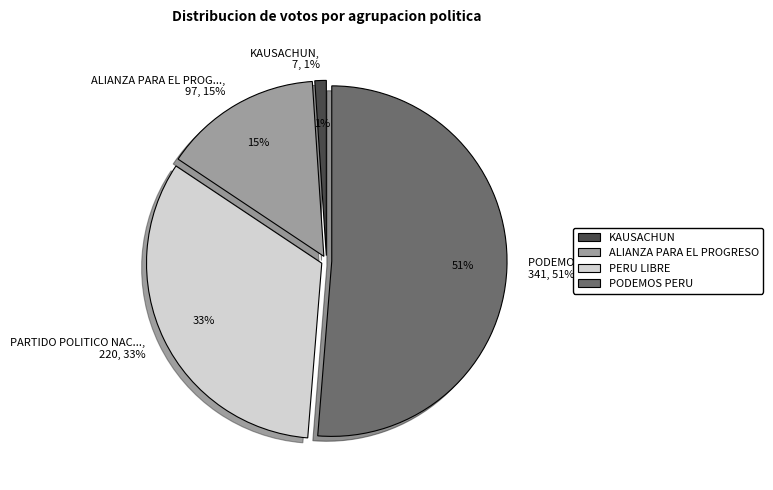

How many slices are in this pie chart?

4